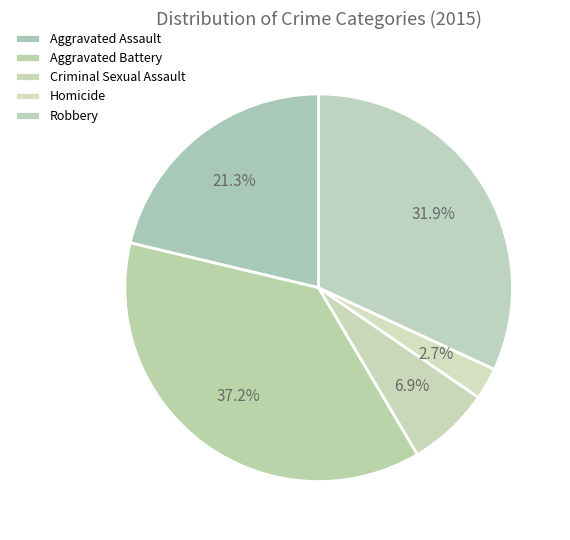

To the nearest percent, what is the average slice percentage?

20%